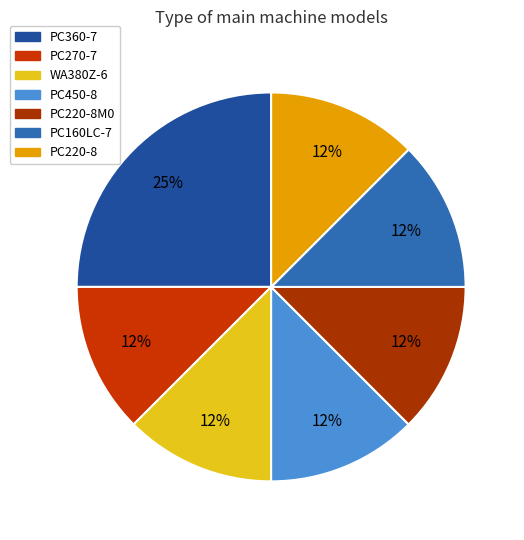

Rank the categories by value from lowest to highest.

PC270-7, WA380Z-6, PC450-8, PC220-8M0, PC160LC-7, PC220-8, PC360-7